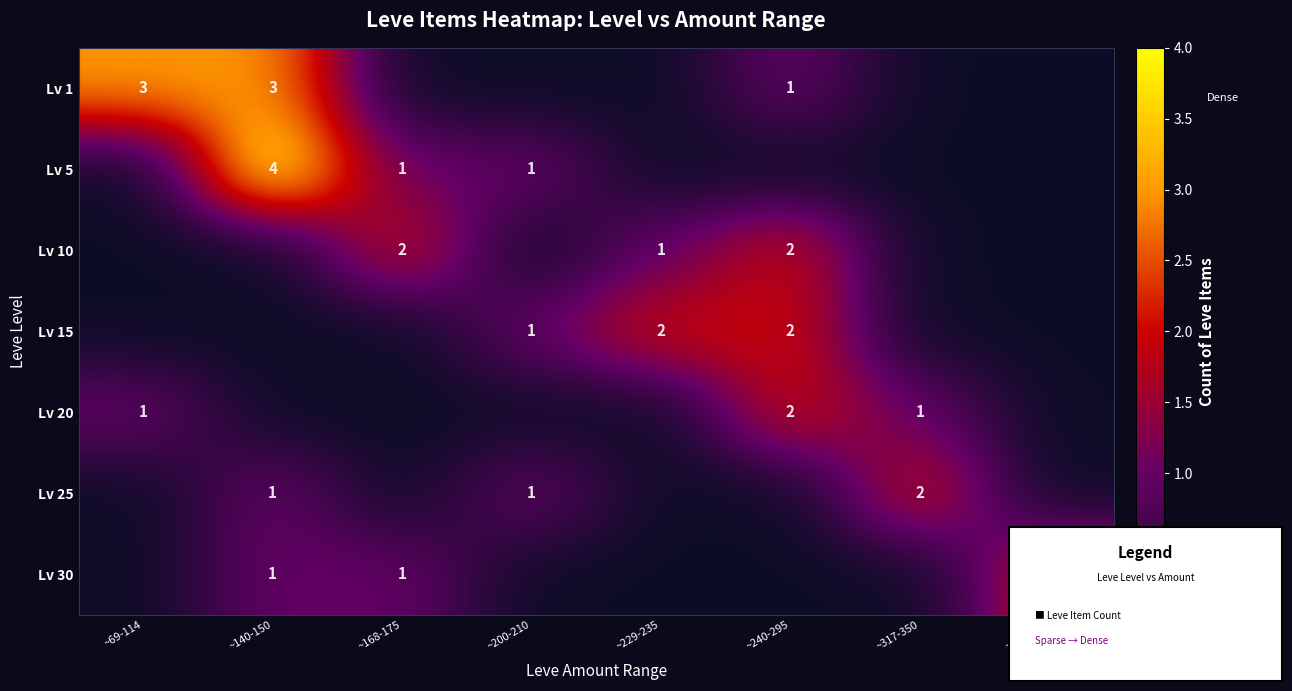

Is the value of Lv 25 at ~317-350 greater than the value of Lv 1 at ~69-114?

No